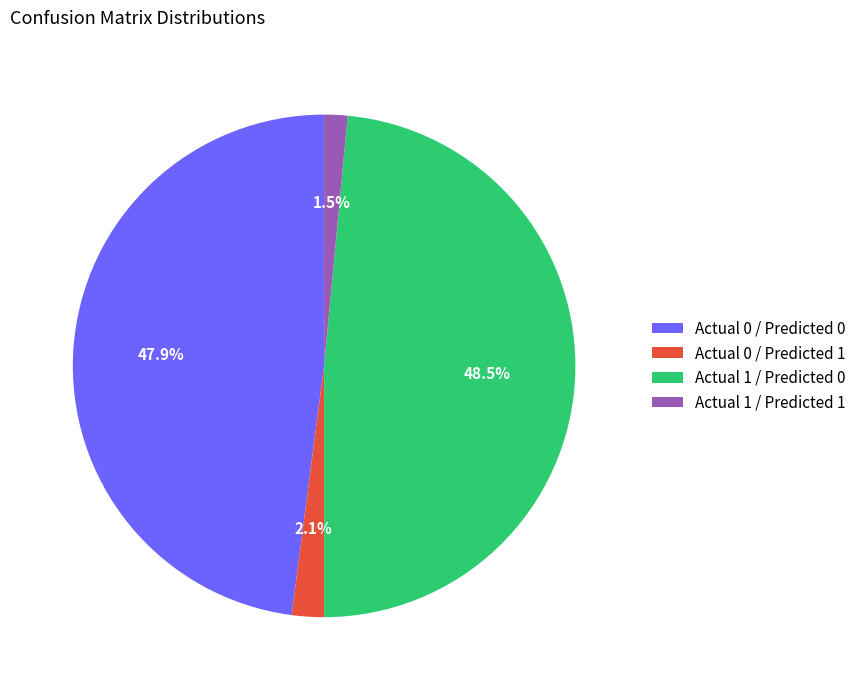

Do Actual 1 / Predicted 1 and Actual 0 / Predicted 1 together represent more than half of the pie?

No